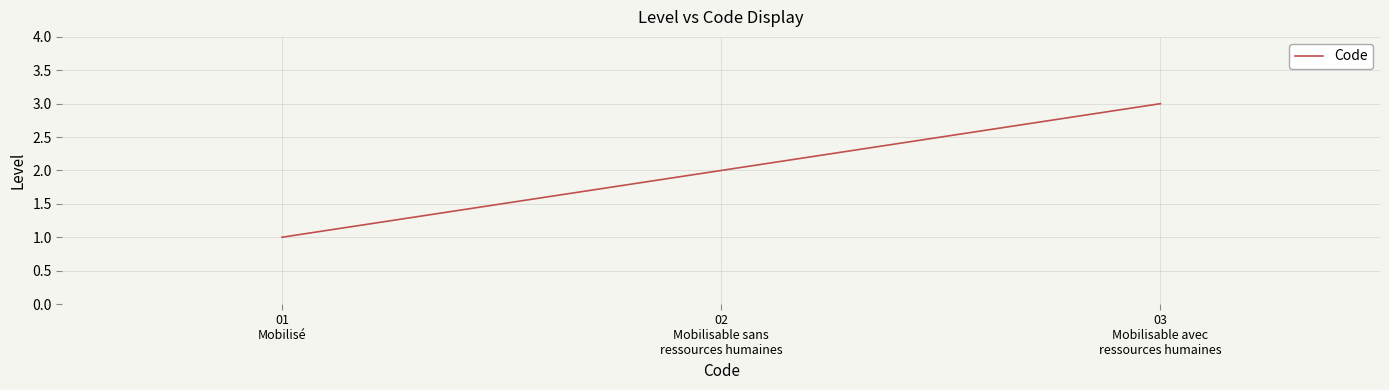

How many series are shown in this chart?

1